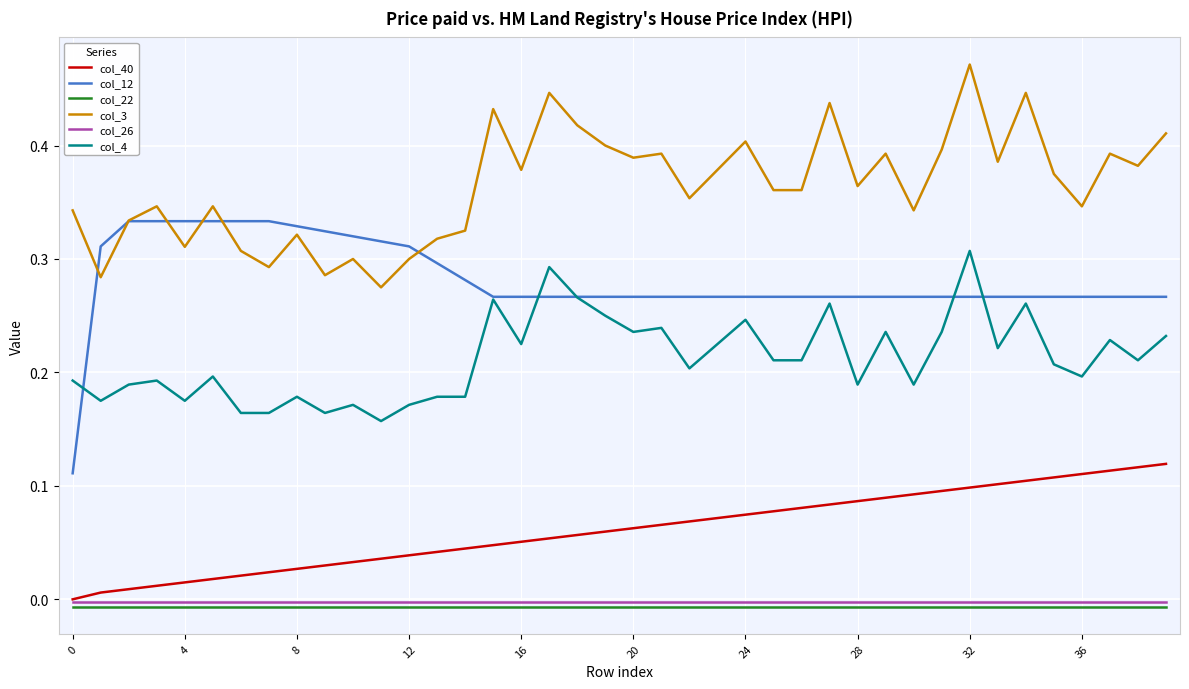

Which series has the widest spread of values?

col_12